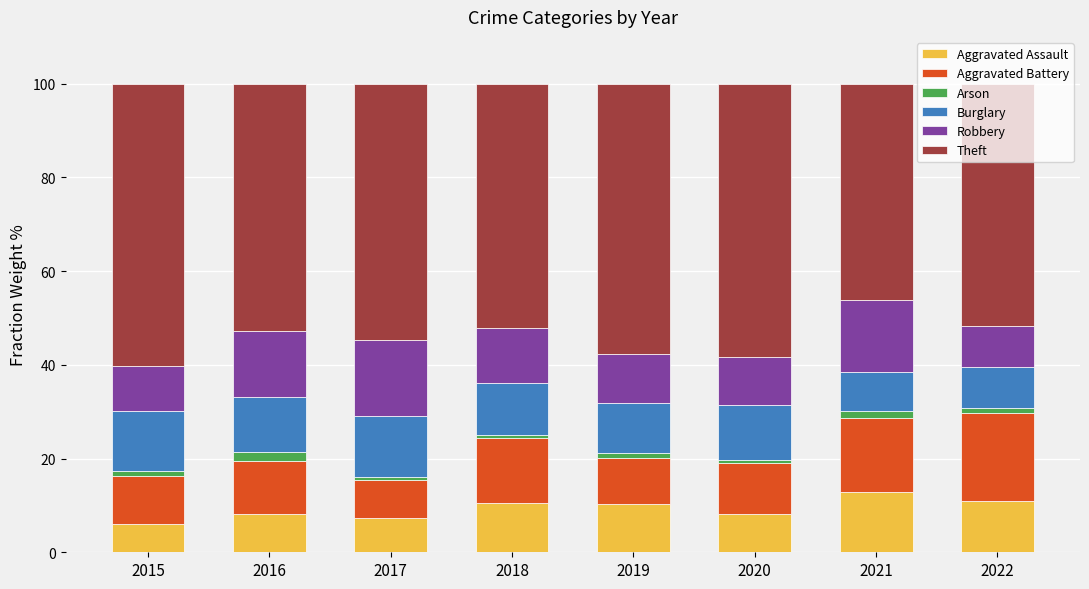

What is the average value of the Burglary series?

11.0